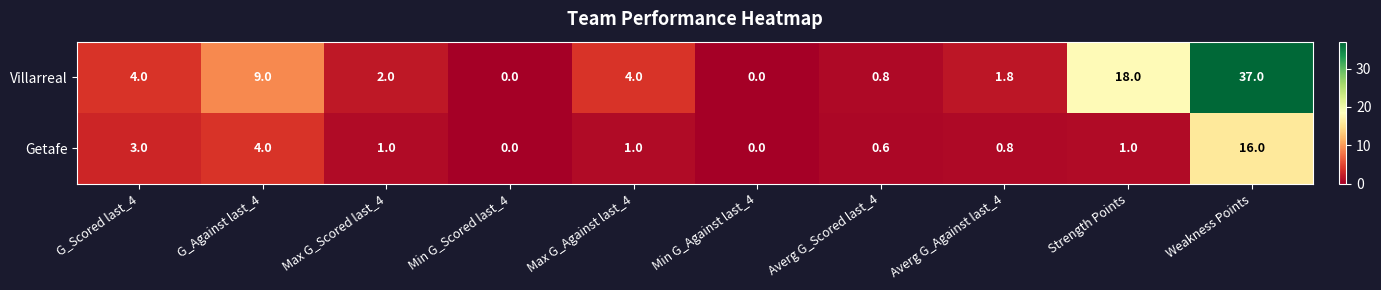

What is the maximum value for Getafe?

16.0